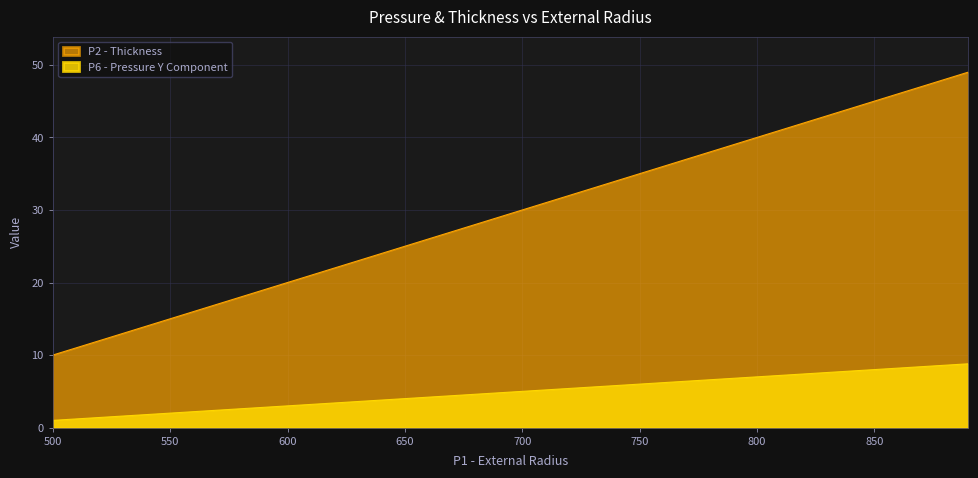

Which series has the largest total across all categories?

P2 - Thickness